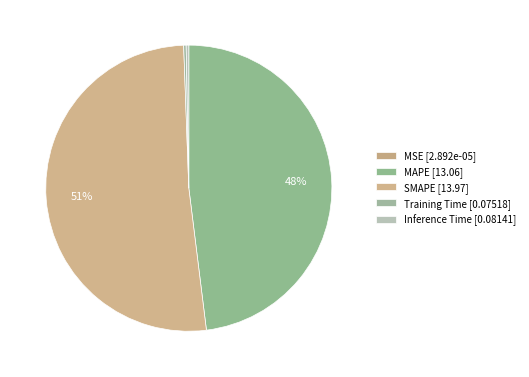

True or false: MAPE accounts for 48% of the total.

True